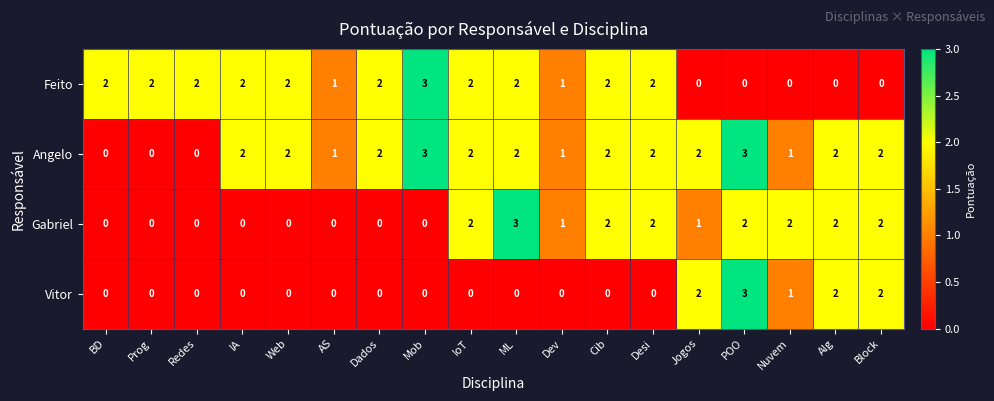

Which category has the highest value in the Feito series?

Mob